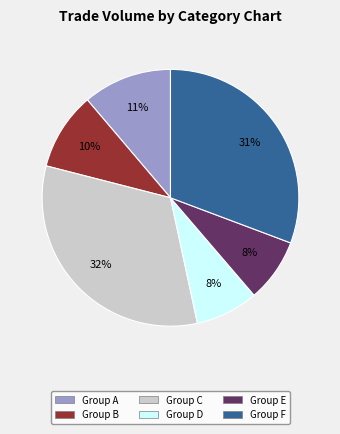

To the nearest percent, what is the average slice percentage?

17%